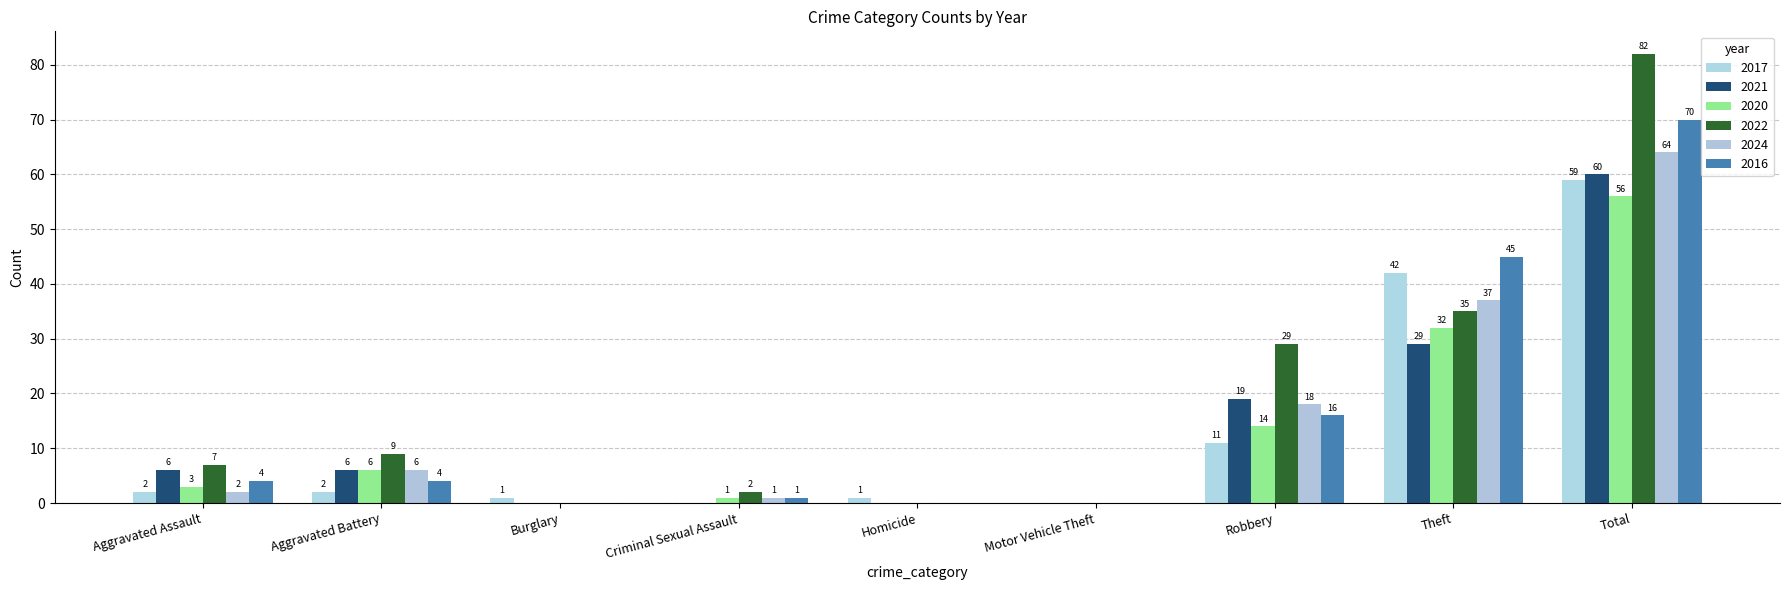

How many series are shown in this chart?

6